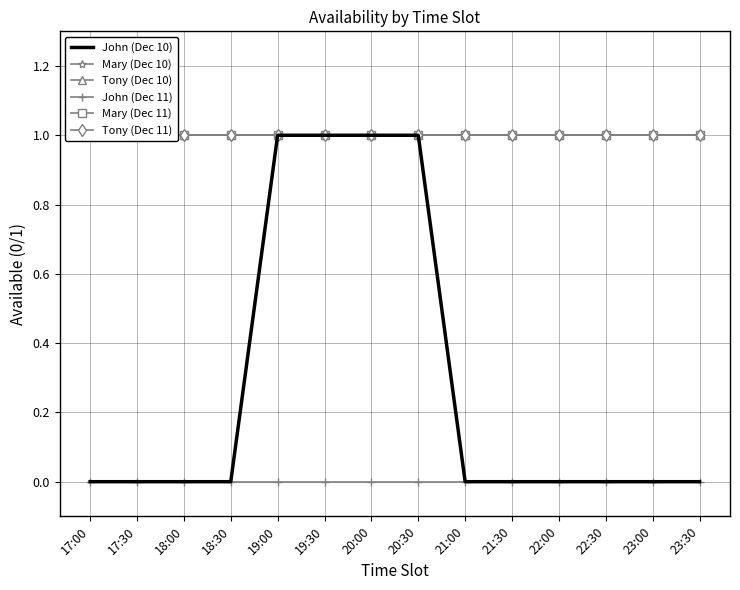

Between 20:30 and 23:00, which series saw the biggest shift?

John (Dec 10)